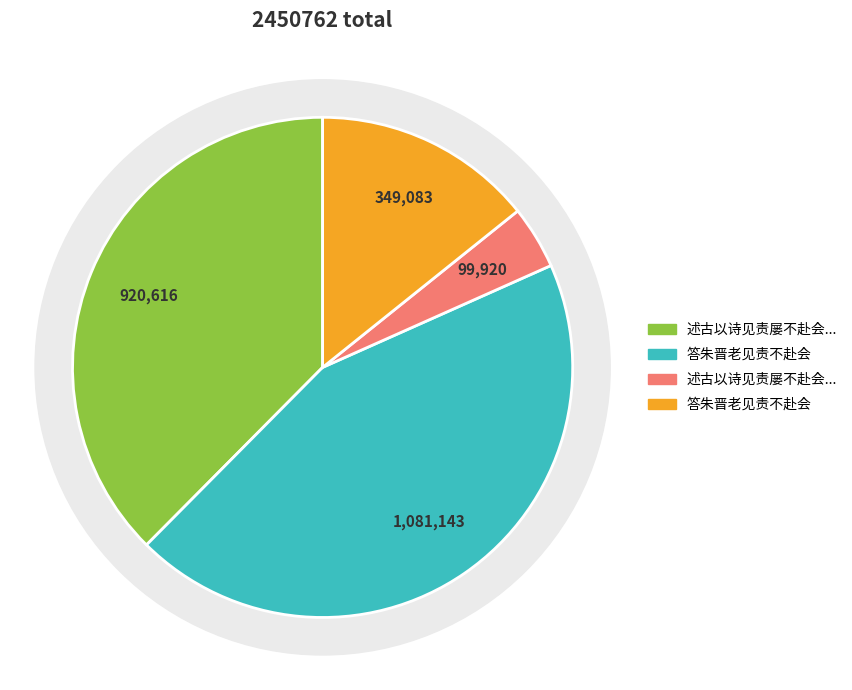

True or false: 述古以诗见责屡不赴会复次前韵 accounts for 4% of the total.

True